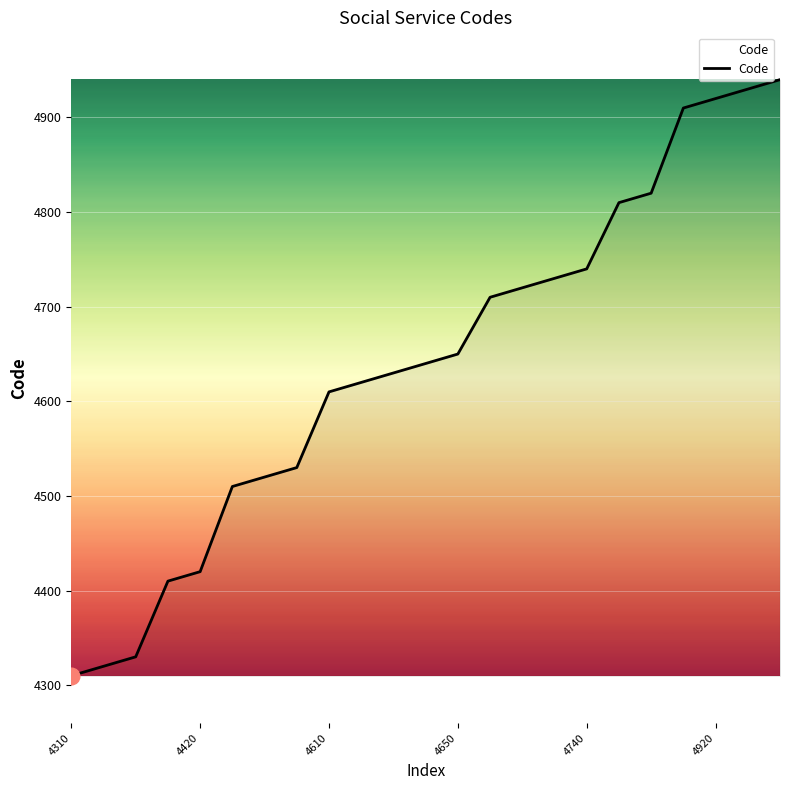

What is the smallest value displayed?

4310